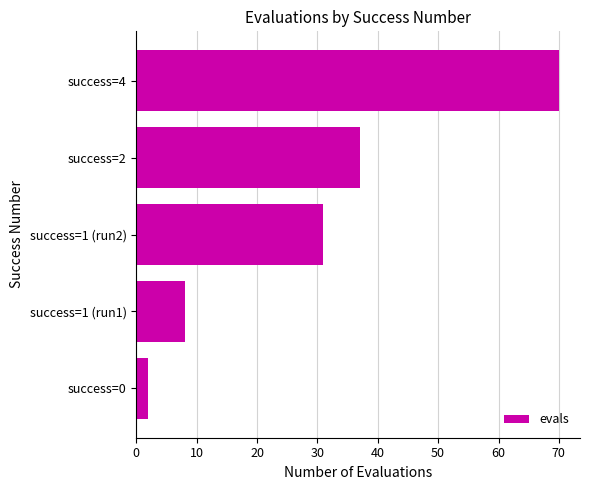

How many categories are shown in the chart?

5